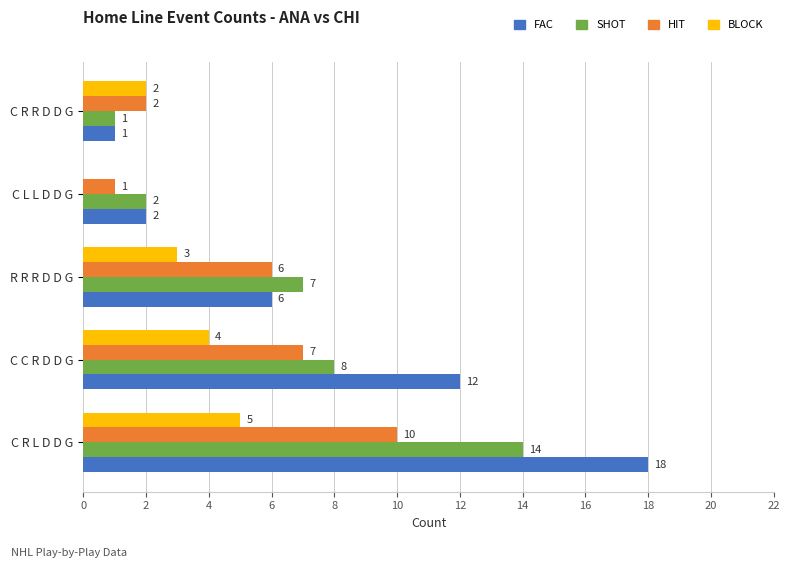

What is the maximum value for BLOCK?

5